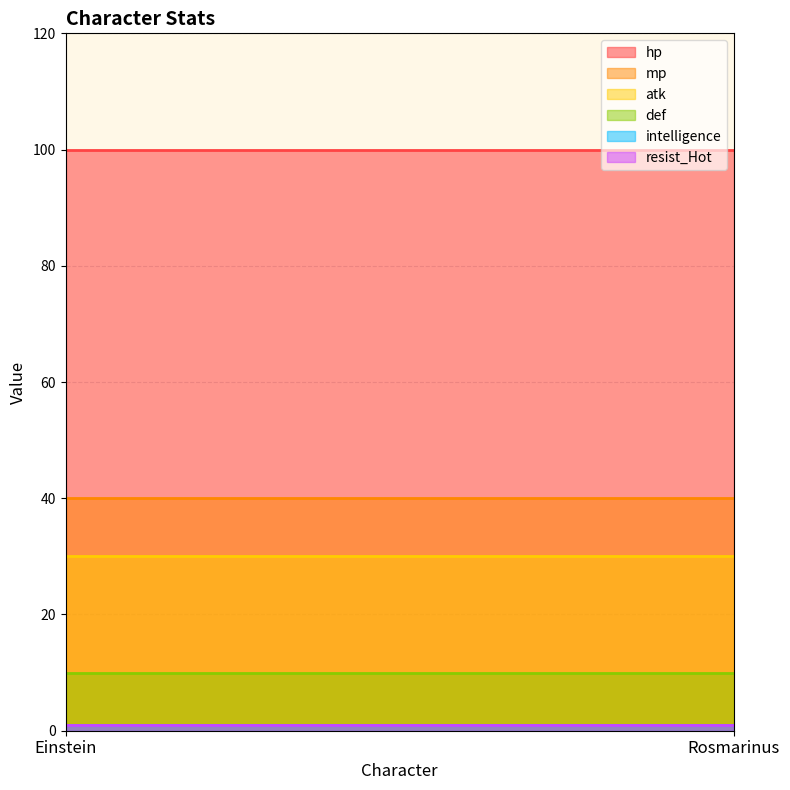

List the series in order of their peak value, highest first.

hp, mp, atk, def, intelligence, resist_Hot